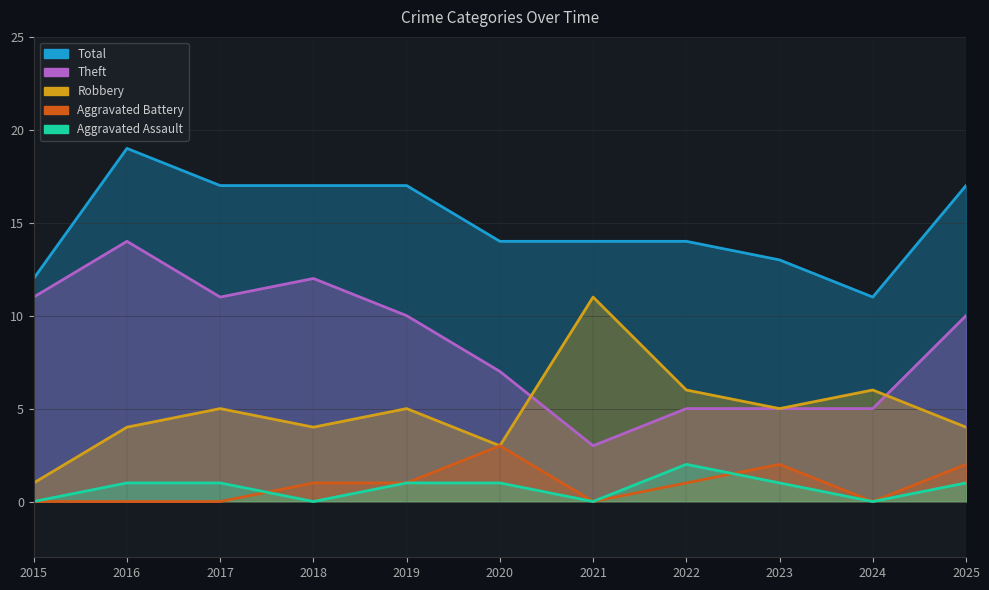

Reading left to right, transcribe all the data shown in this chart.

Robbery: 2015=1	2016=4	2017=5	2018=4	2019=5	2020=3	2021=11	2022=6	2023=5	2024=6	2025=4
Theft: 2015=11	2016=14	2017=11	2018=12	2019=10	2020=7	2021=3	2022=5	2023=5	2024=5	2025=10
Total: 2015=12	2016=19	2017=17	2018=17	2019=17	2020=14	2021=14	2022=14	2023=13	2024=11	2025=17
Aggravated Assault: 2015=0	2016=1	2017=1	2018=0	2019=1	2020=1	2021=0	2022=2	2023=1	2024=0	2025=1
Aggravated Battery: 2015=0	2016=0	2017=0	2018=1	2019=1	2020=3	2021=0	2022=1	2023=2	2024=0	2025=2